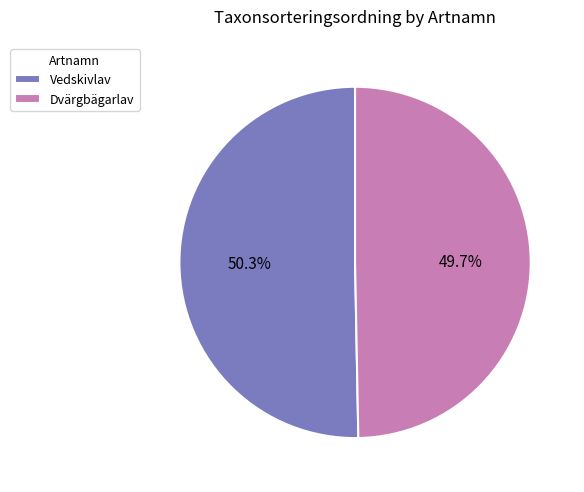

Which category has the biggest portion of the pie?

Vedskivlav